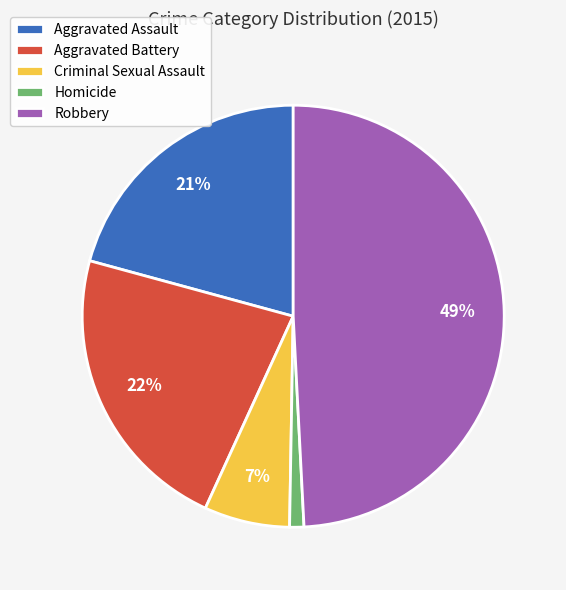

Rank the categories by value from highest to lowest.

Robbery, Aggravated Battery, Aggravated Assault, Criminal Sexual Assault, Homicide